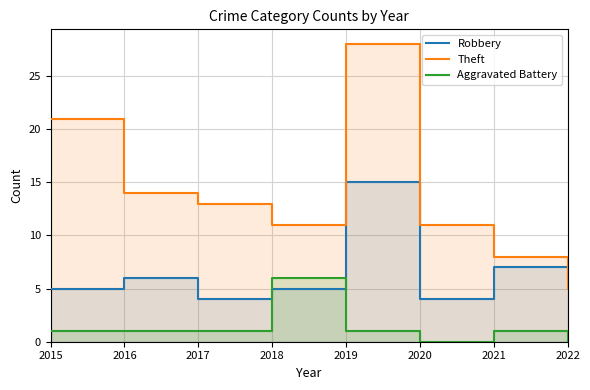

Count the number of data series in this chart.

3